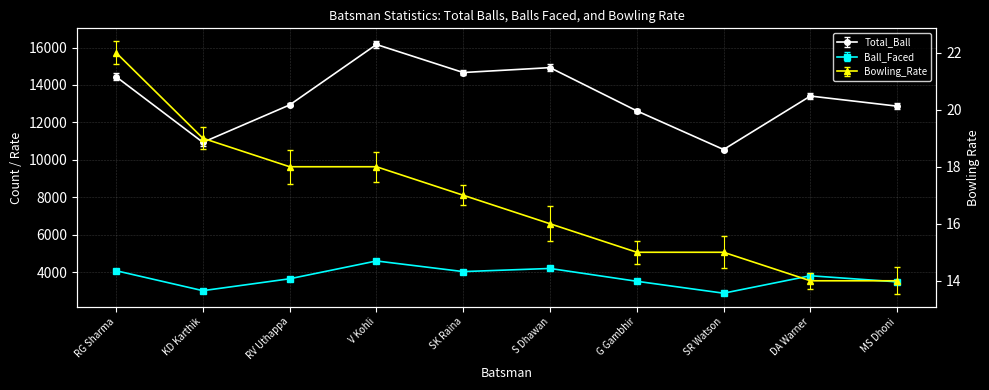

Rank the series by their average value, from highest to lowest.

Total_Ball, Ball_Faced, Bowling_Rate